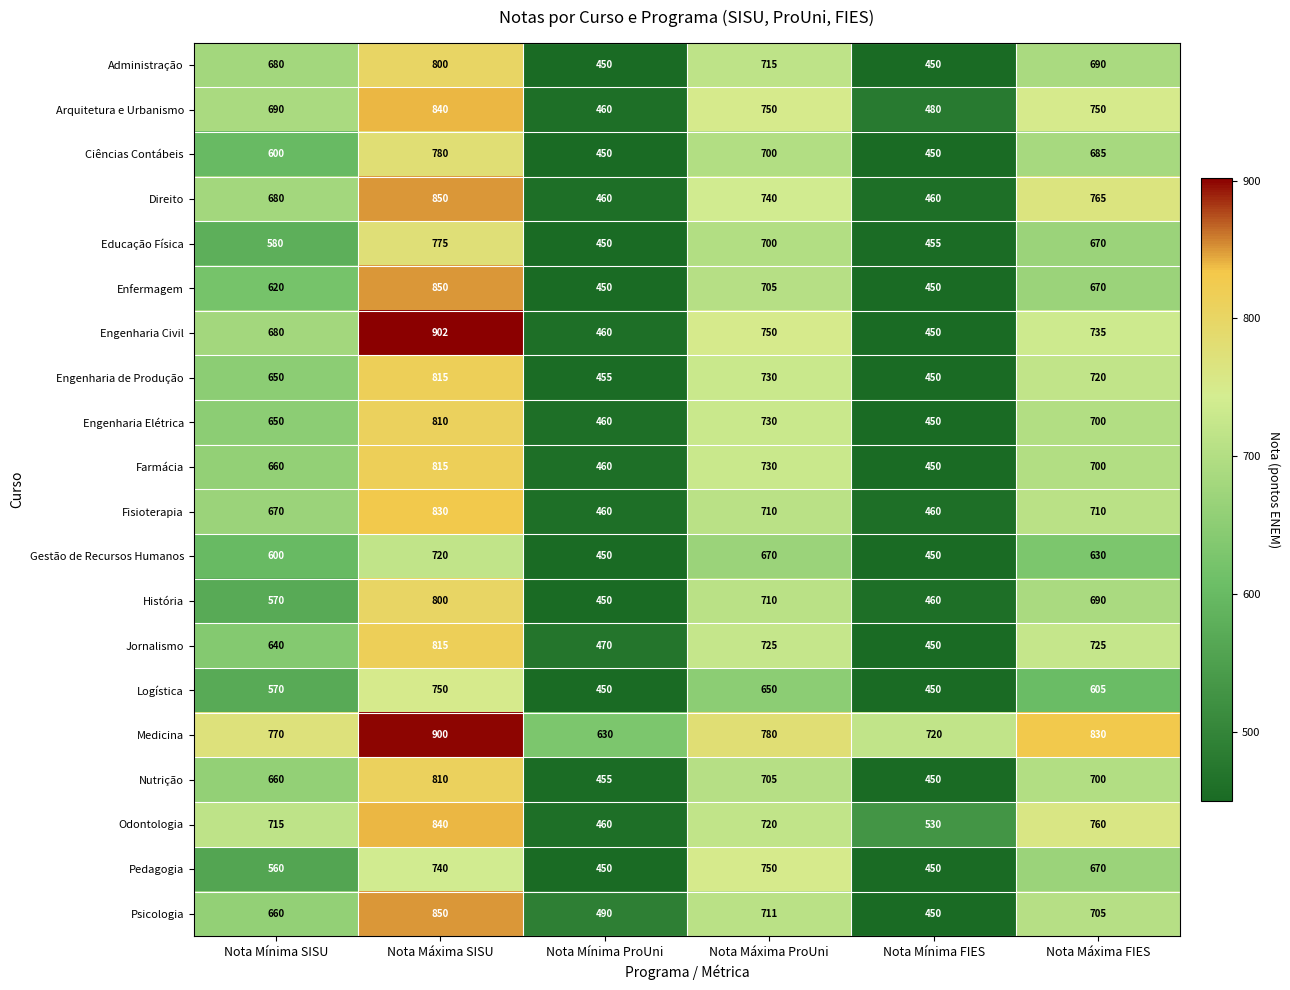

What is the sum of all Jornalismo values?

3825